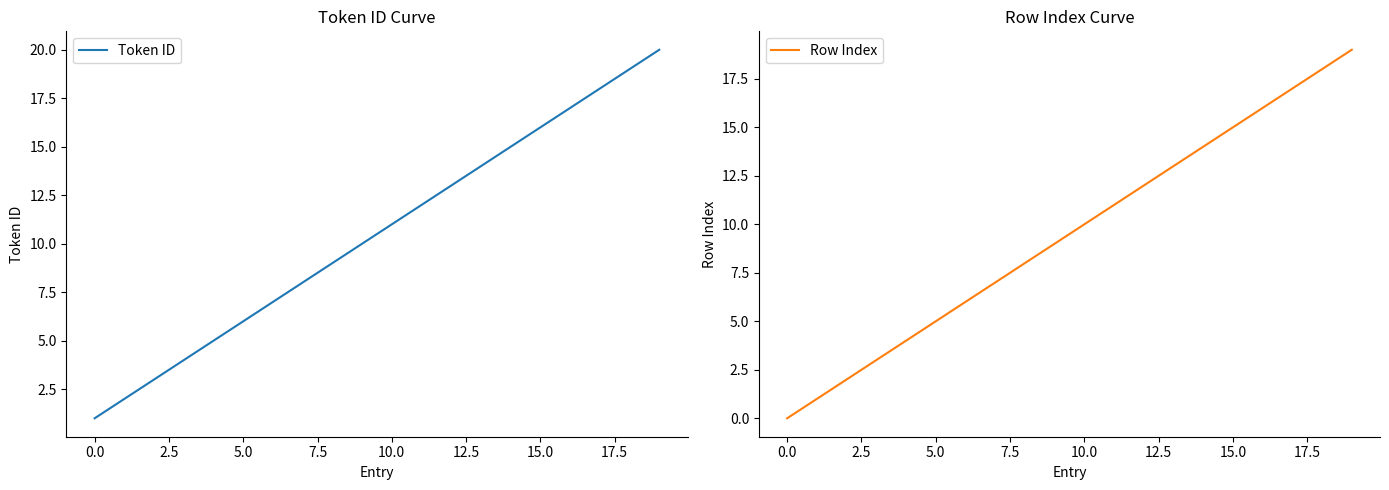

What is the highest value of the Token ID series?

20